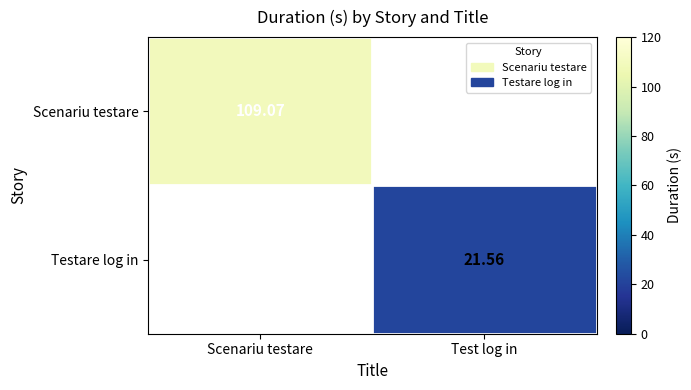

At how many categories does at least one series exceed 7?

2